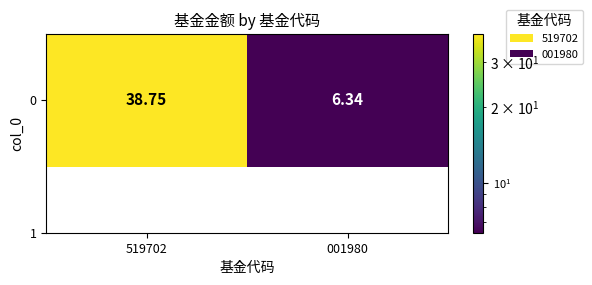

What is the difference between the maximum and minimum values?

32.4